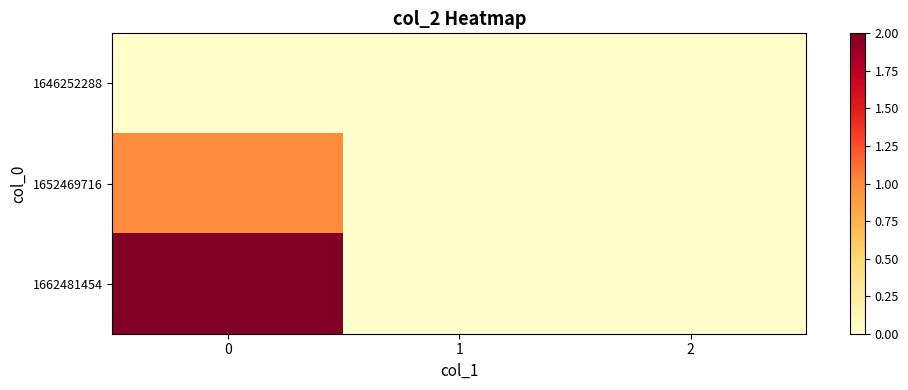

Which has a higher value, 2 or 1?

2